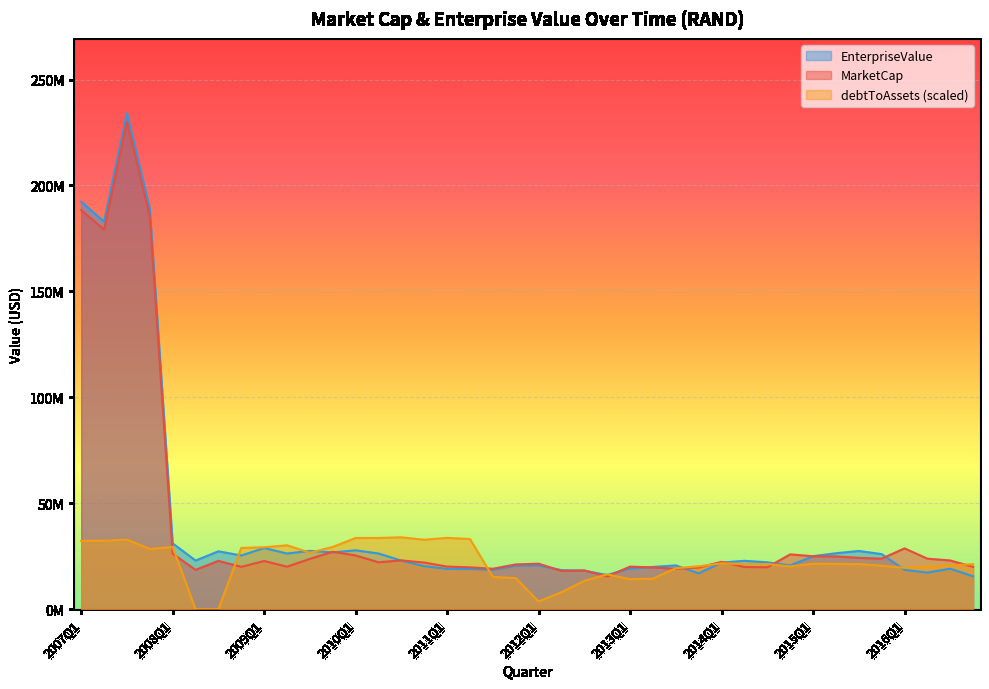

True or false: MarketCap has a value of 24997693.5 at 2015Q1.

True